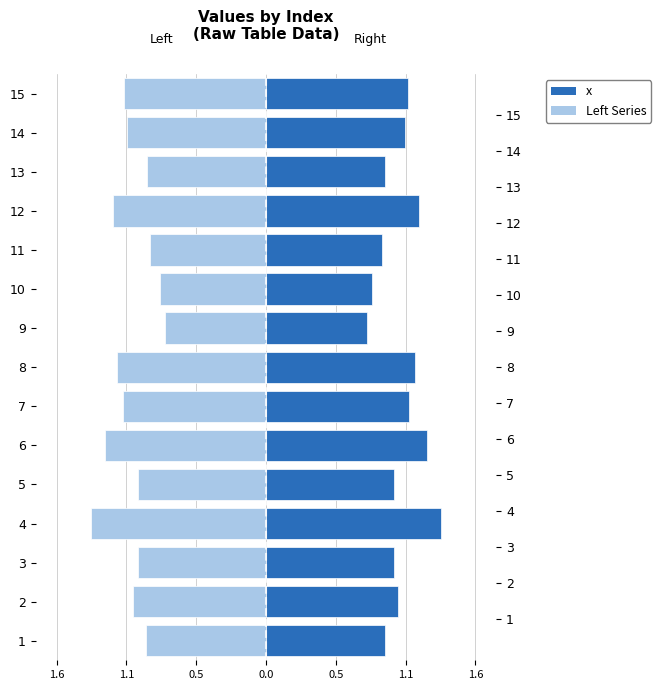

Which series changed the most between 1 and 8?

Left Series